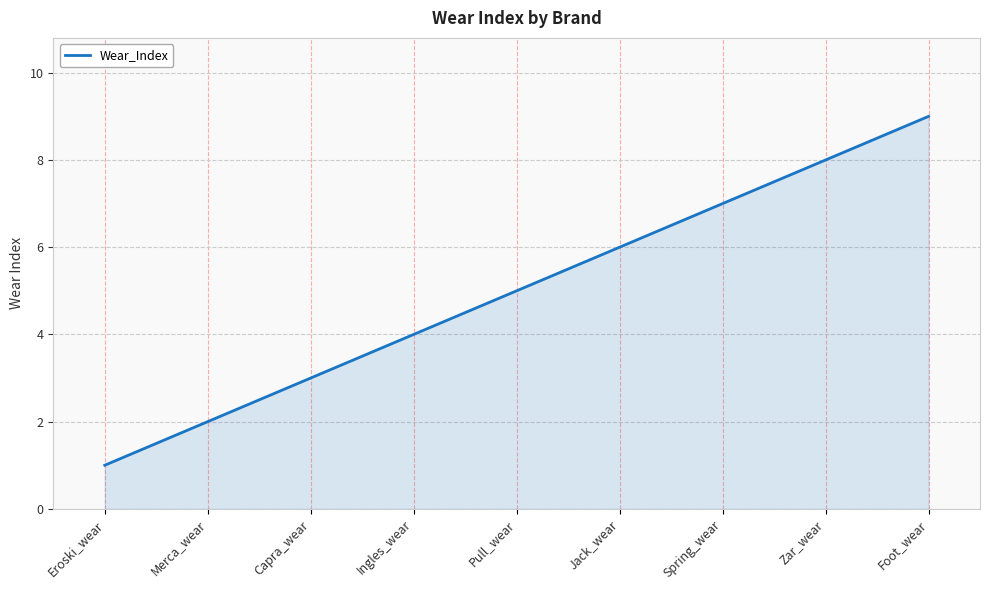

What is the average value?

5